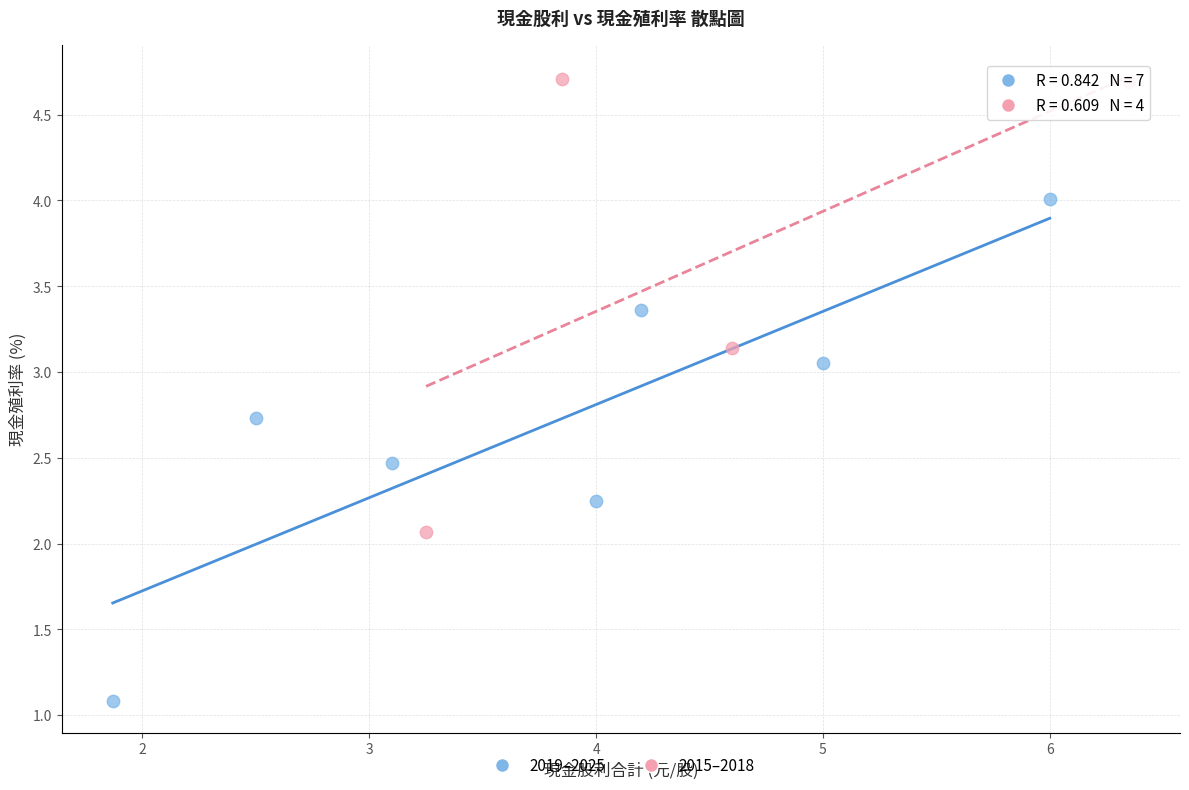

Which series reaches the maximum Y coordinate?

2015–2018